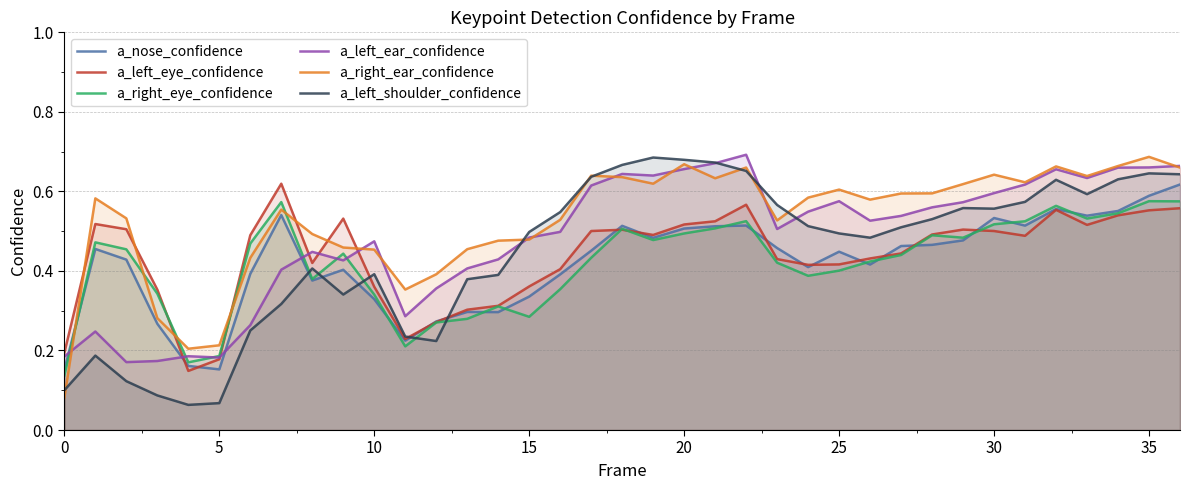

What is the difference between the maximum and second lowest values in the a_nose_confidence series?

0.5